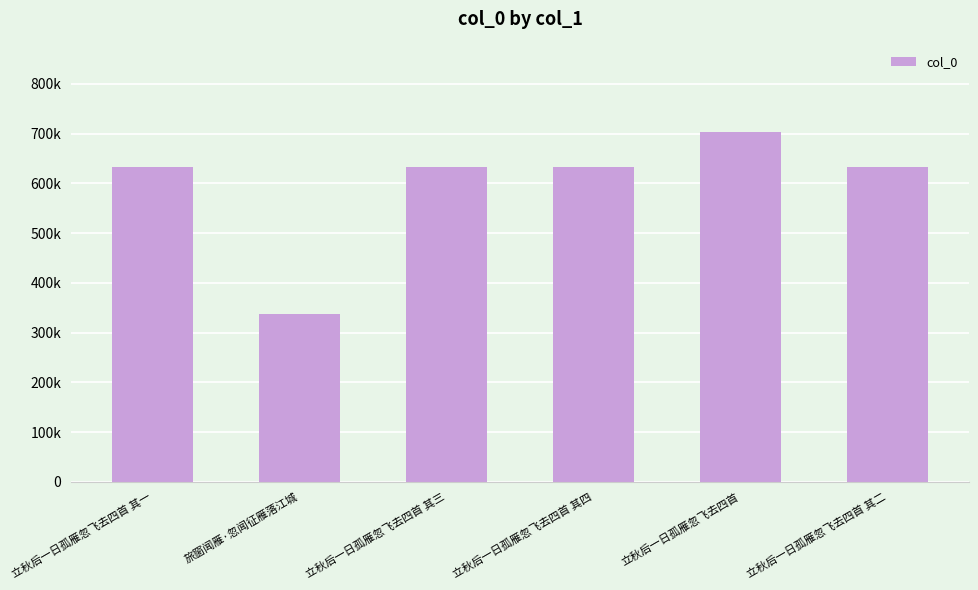

Which label corresponds to the smallest value in the chart?

旅窗闻雁·忽闻征雁落江城